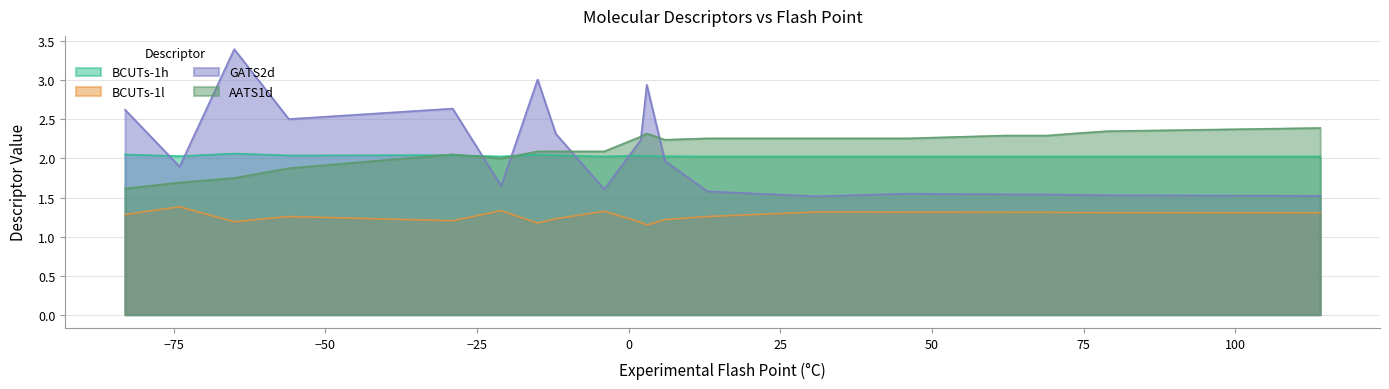

Is the value of GATS2d at 13 greater than the value of BCUTs-1l at 31?

Yes